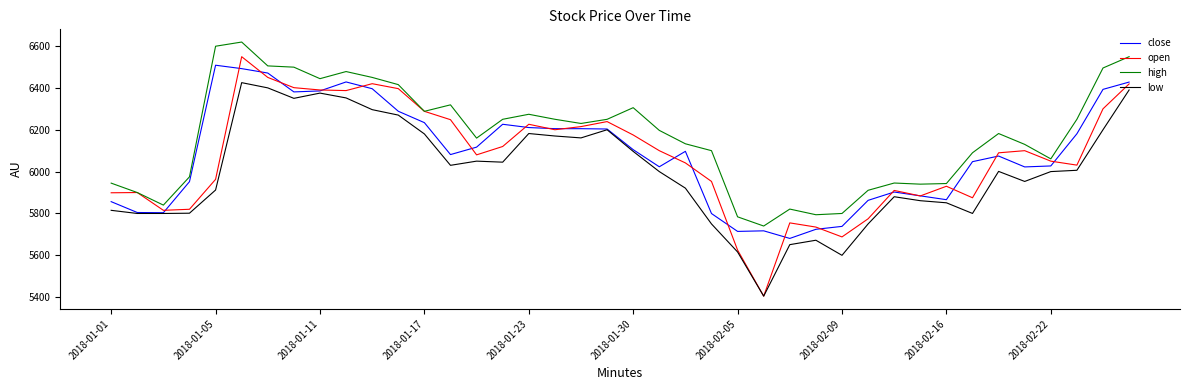

Which series has the largest total across all categories?

high